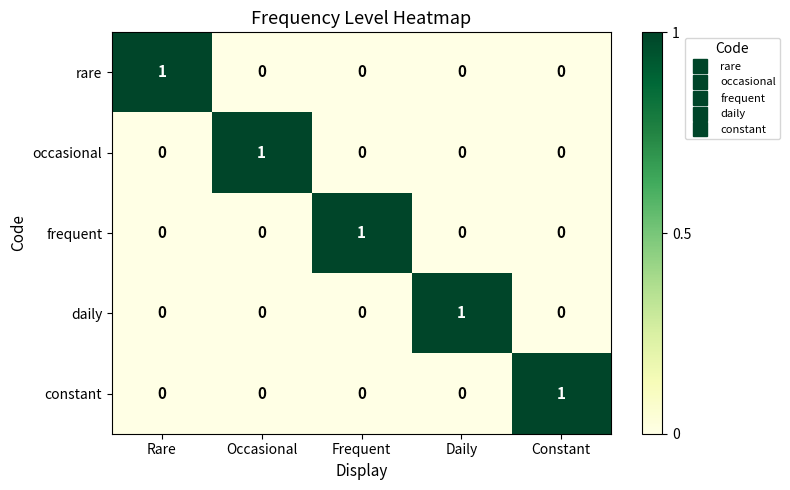

At how many categories does at least one series exceed 0?

5